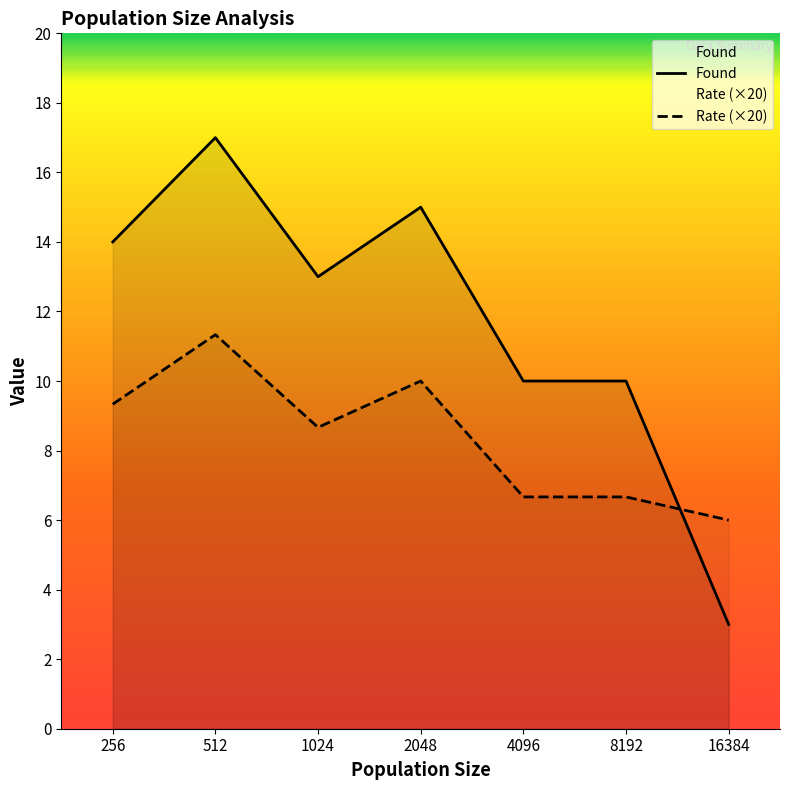

Which series has the largest total across all categories?

Found